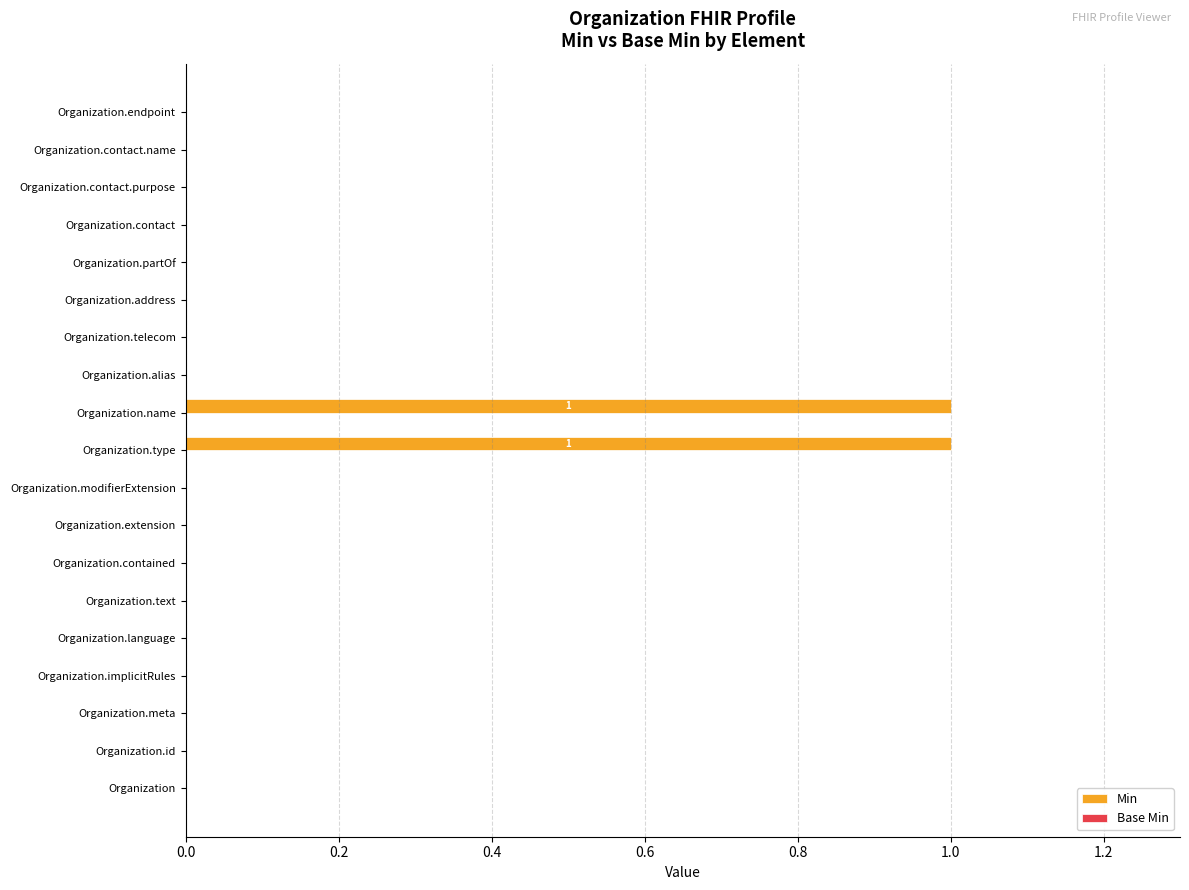

Is it true that the value at Organization.type is 2?

False